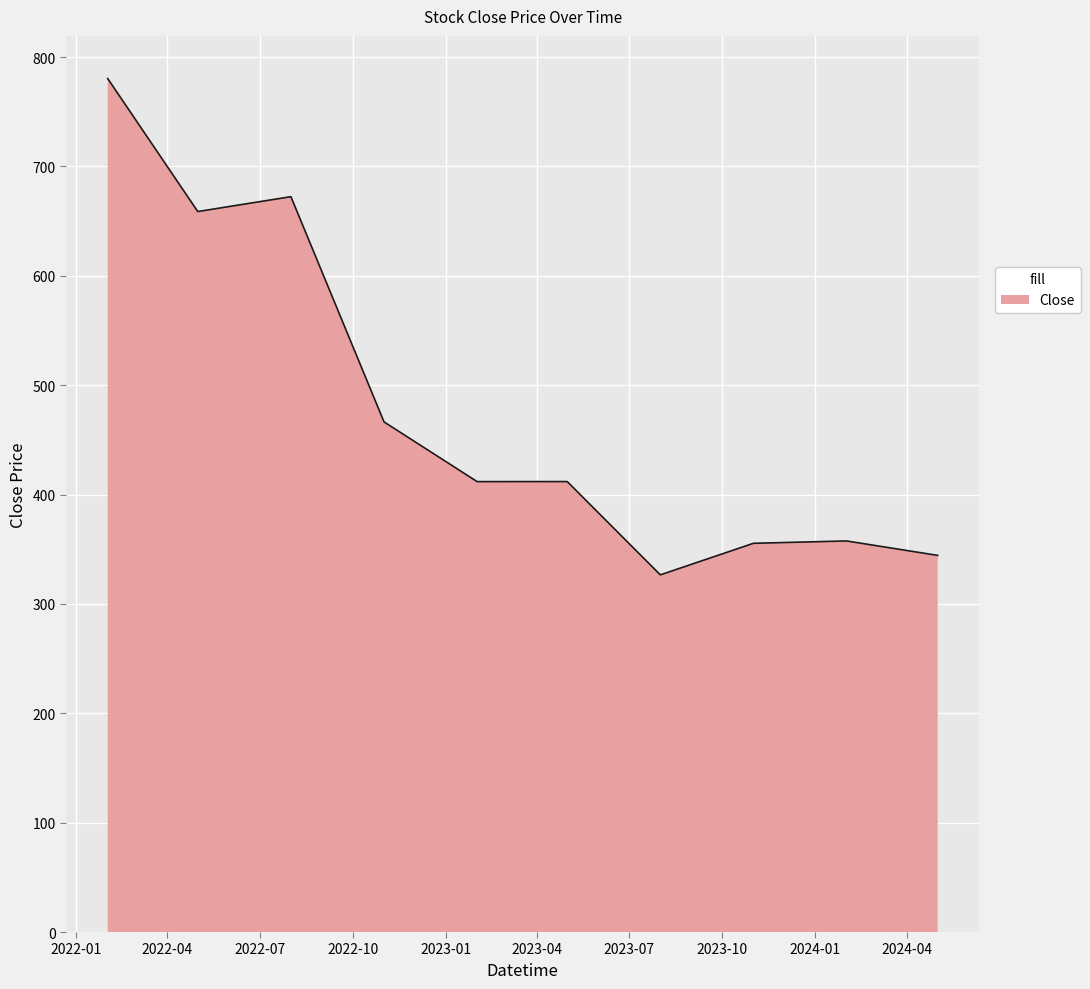

What is the maximum value shown in the chart?

780.4